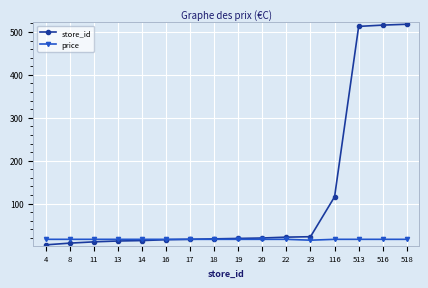

Which series changed the most between 16 and 116?

store_id